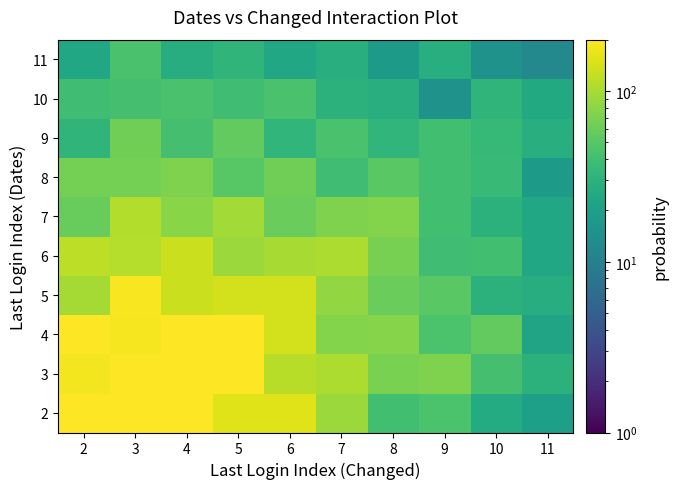

What is the spread (max minus min) of values at 7?

77